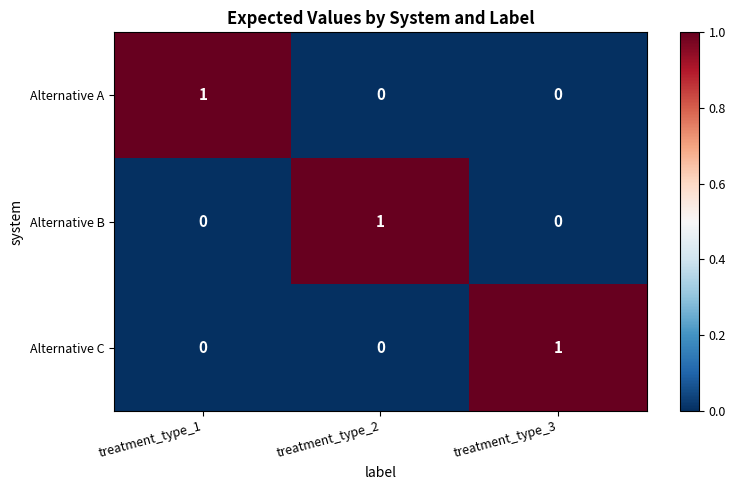

Reading right to left, list all the values displayed in this chart.

Alternative A: 0	0	1
Alternative B: 0	1	0
Alternative C: 1	0	0